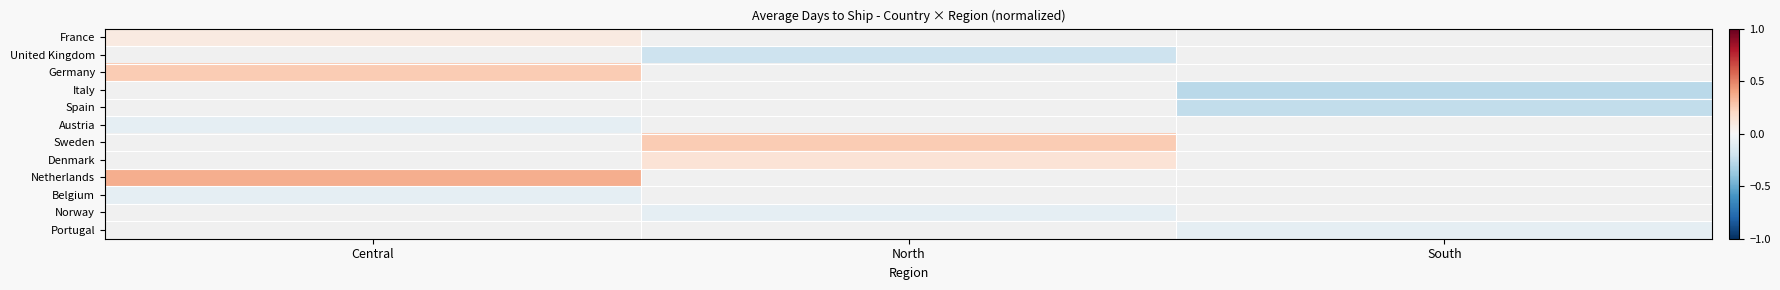

What is the difference between the highest and lowest values at Central?

0.5